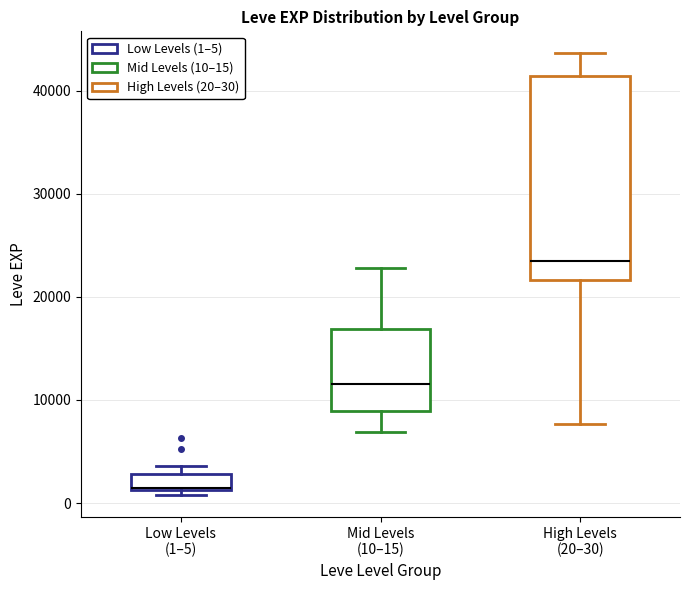

Reading left to right, read every box against the y-axis: the position of its median line, the range the box covers, and the ends of its whiskers. The values are not printed on the chart, so give them approximately, as read against the axis.

Low Levels (1–5): median 1000 (drawn on the box's lower edge), box 1000 to 3000, whiskers 1000 (just below the box's lower edge) to 4000
Mid Levels (10–15): median 12000, box 9000 to 17000, whiskers 7000 to 23000
High Levels (20–30): median 23000, box 22000 to 41000, whiskers 8000 to 44000